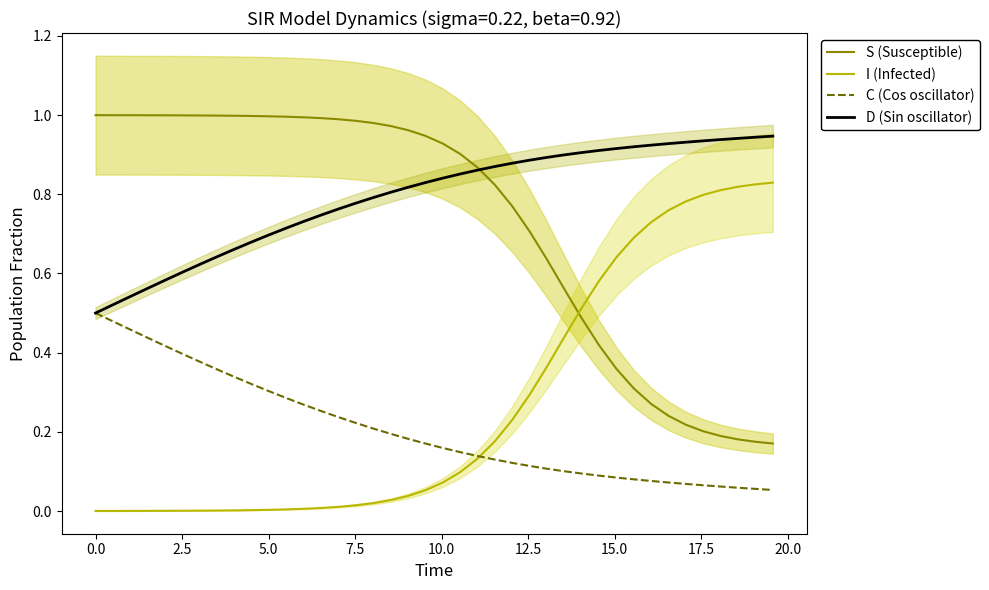

Which series ends up on top after the final intersection of S (Susceptible) and I (Infected)?

I (Infected)